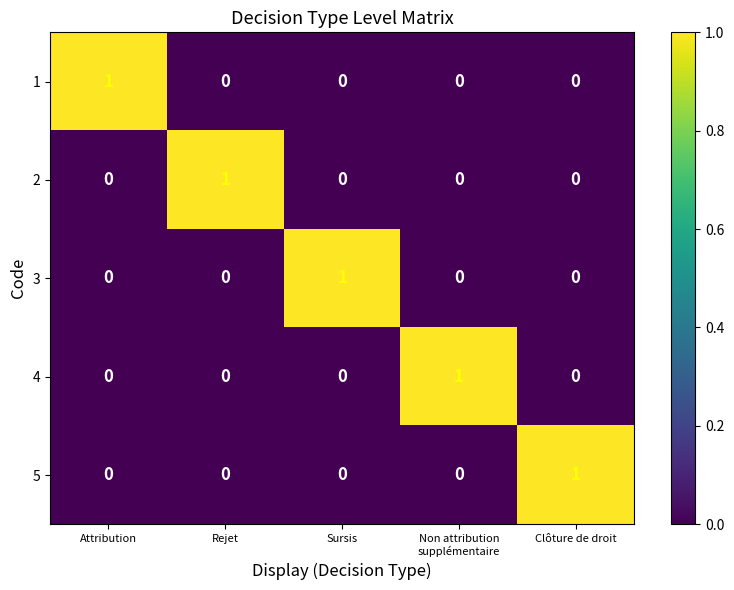

How many data points in 2 are above 0?

1